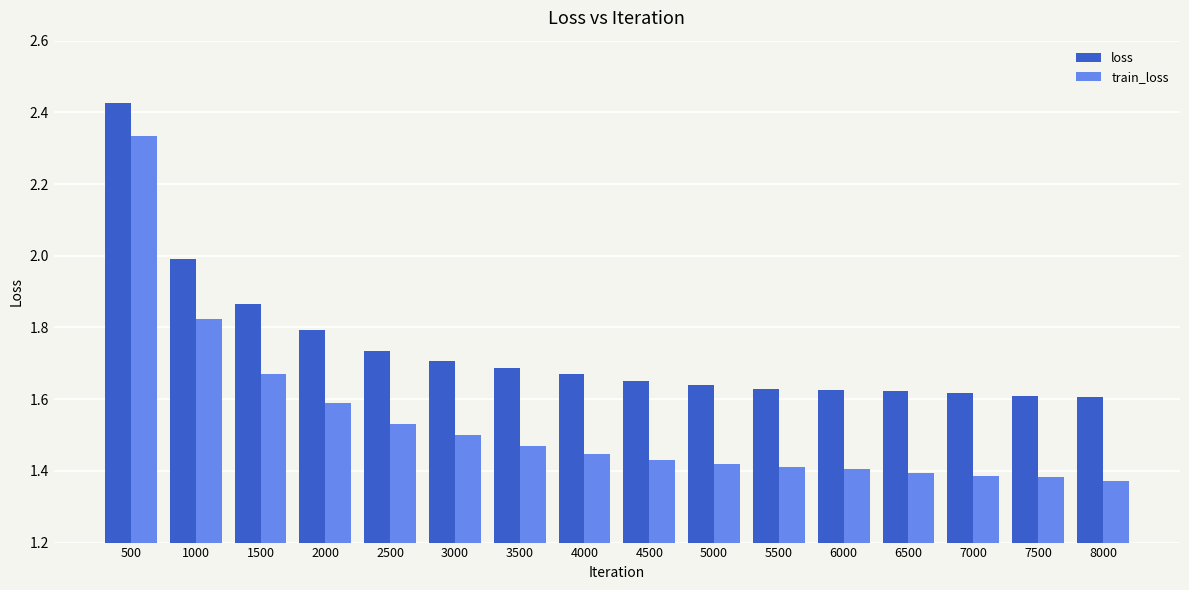

At which category does the chart reach its peak across all series?

500